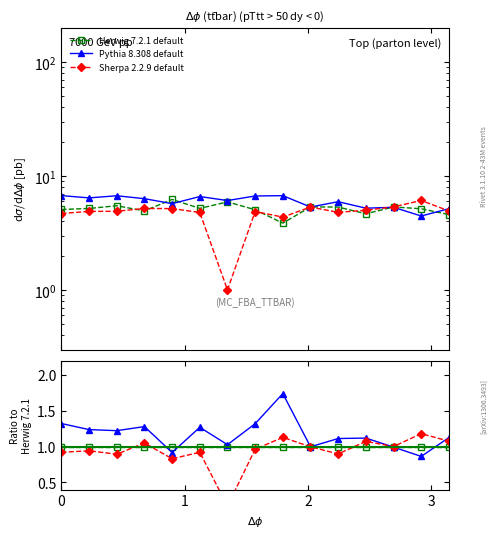

What is the smallest value displayed?

0.2